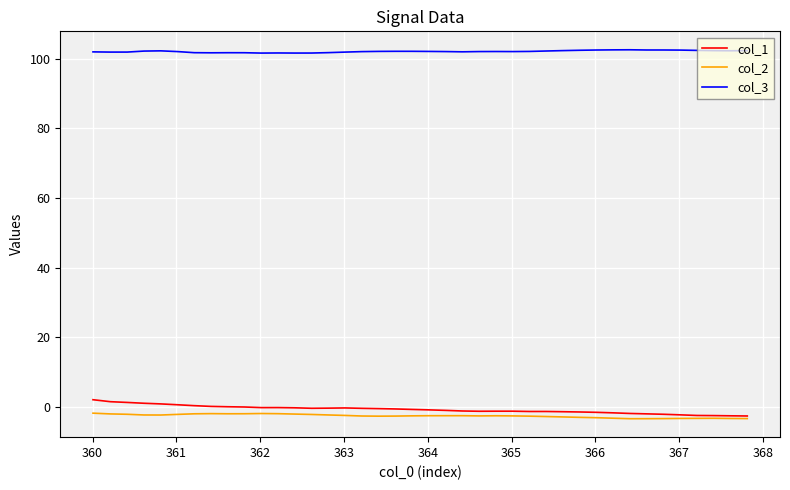

What is the smallest value displayed?

-3.4